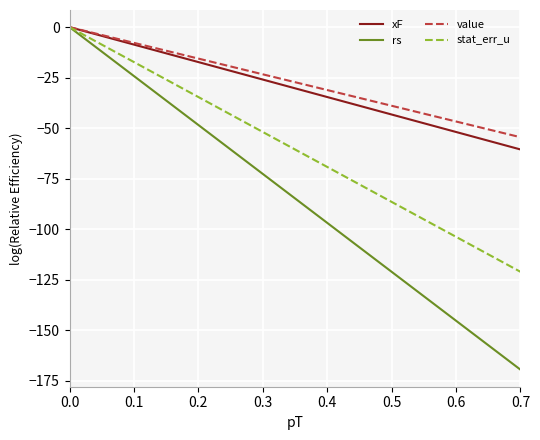

What is the smallest value displayed?

-169.5